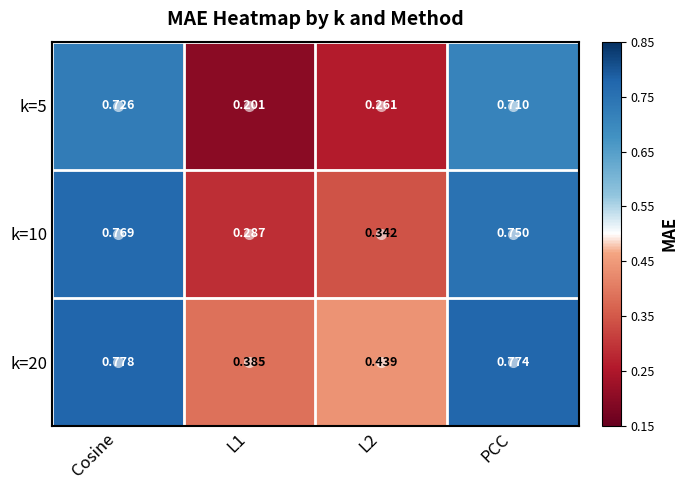

Is the value of k=5 at L2 greater than the value of k=10 at L2?

No